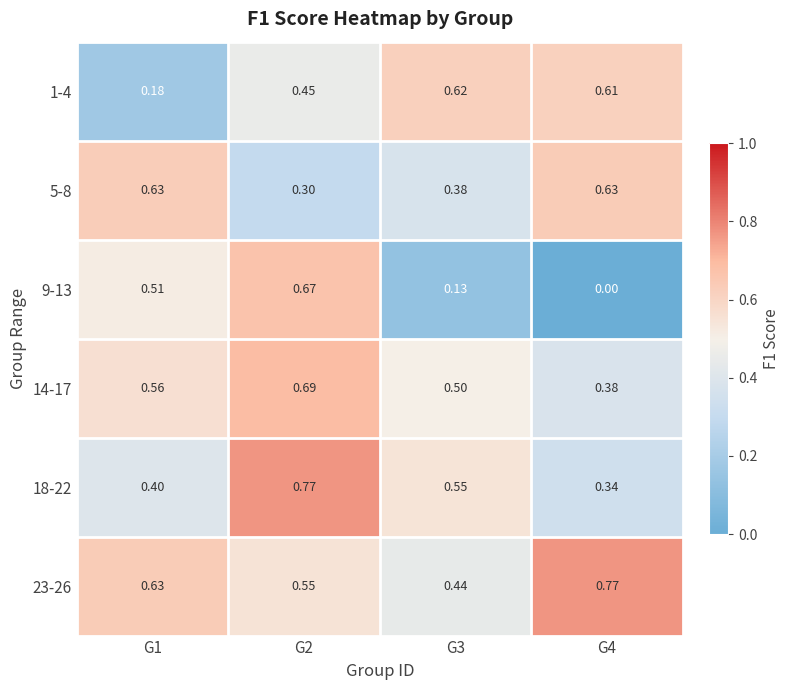

Is the value of 14-17 at G1 greater than the value of 9-13 at G2?

No